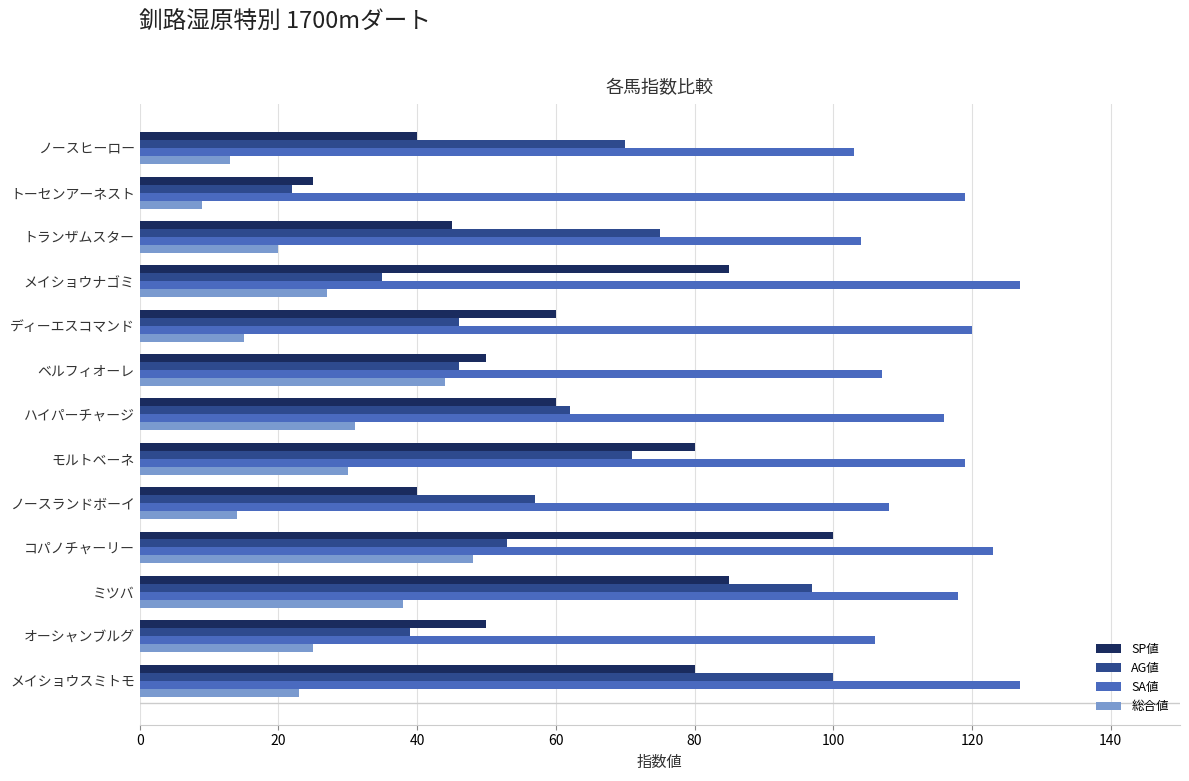

At which label is 総合値 closest to 28?

メイショウナゴミ